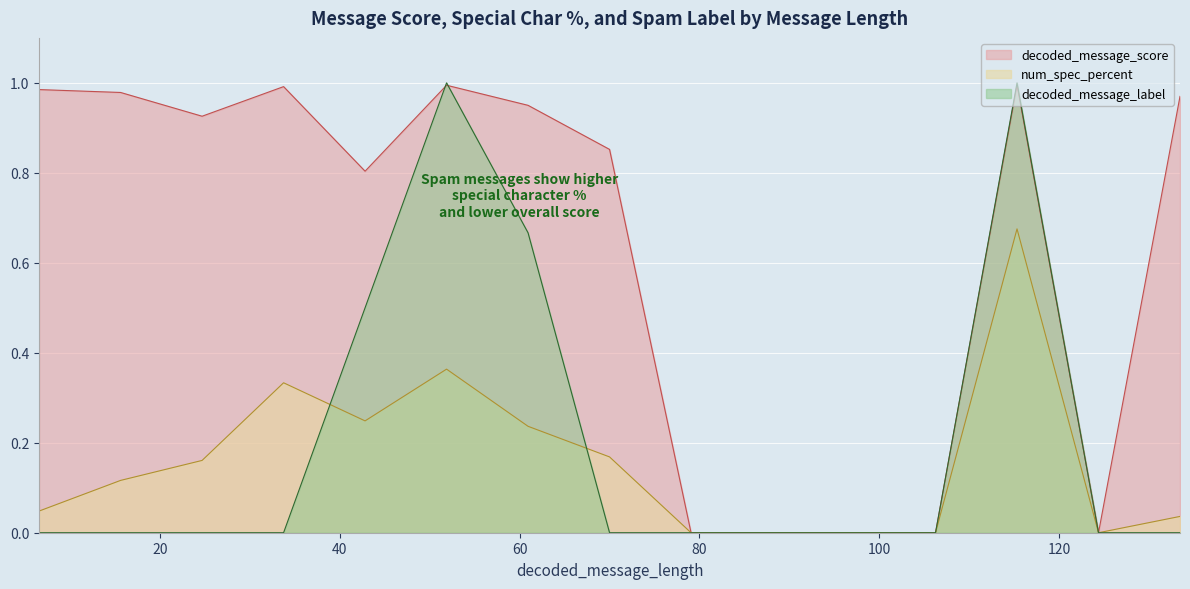

True or false: decoded_message_score has more than 2 points higher than both neighbors.

True